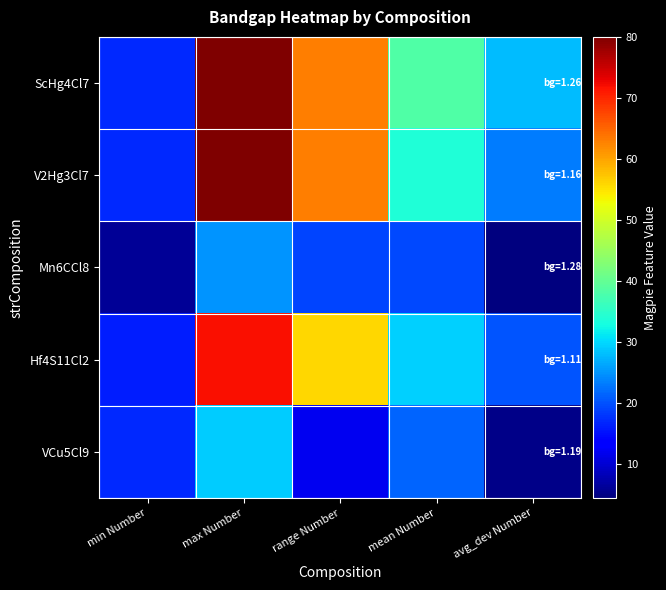

Which series has the largest range (max minus min)?

ScHg4Cl7